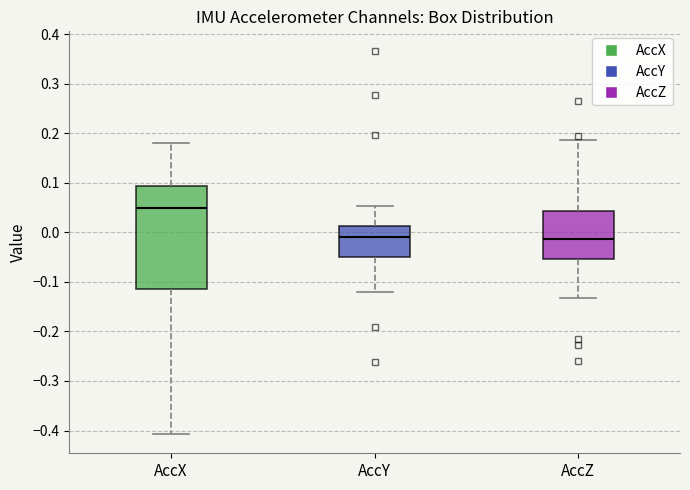

Reading left to right, transcribe this box plot: for each box, give where its median line is, the range the box spans, and where its two whiskers end, as read against the y-axis. The values are not printed on the chart, so give them approximately, as read against the axis.

AccX: median 0.05, box -0.11 to 0.09, whiskers -0.41 to 0.18
AccY: median -0.01, box -0.05 to 0.01, whiskers -0.12 to 0.05
AccZ: median -0.01, box -0.05 to 0.04, whiskers -0.13 to 0.19